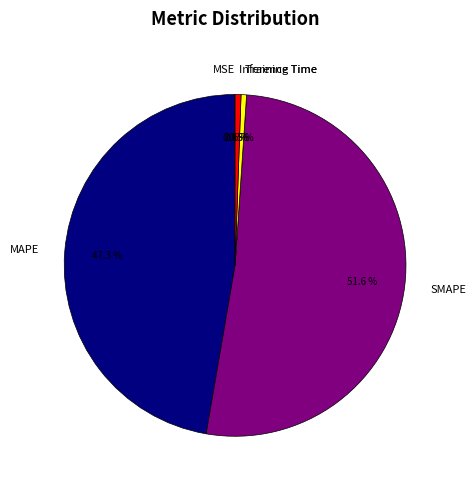

To the nearest percent, what percentage of the pie is SMAPE?

52%